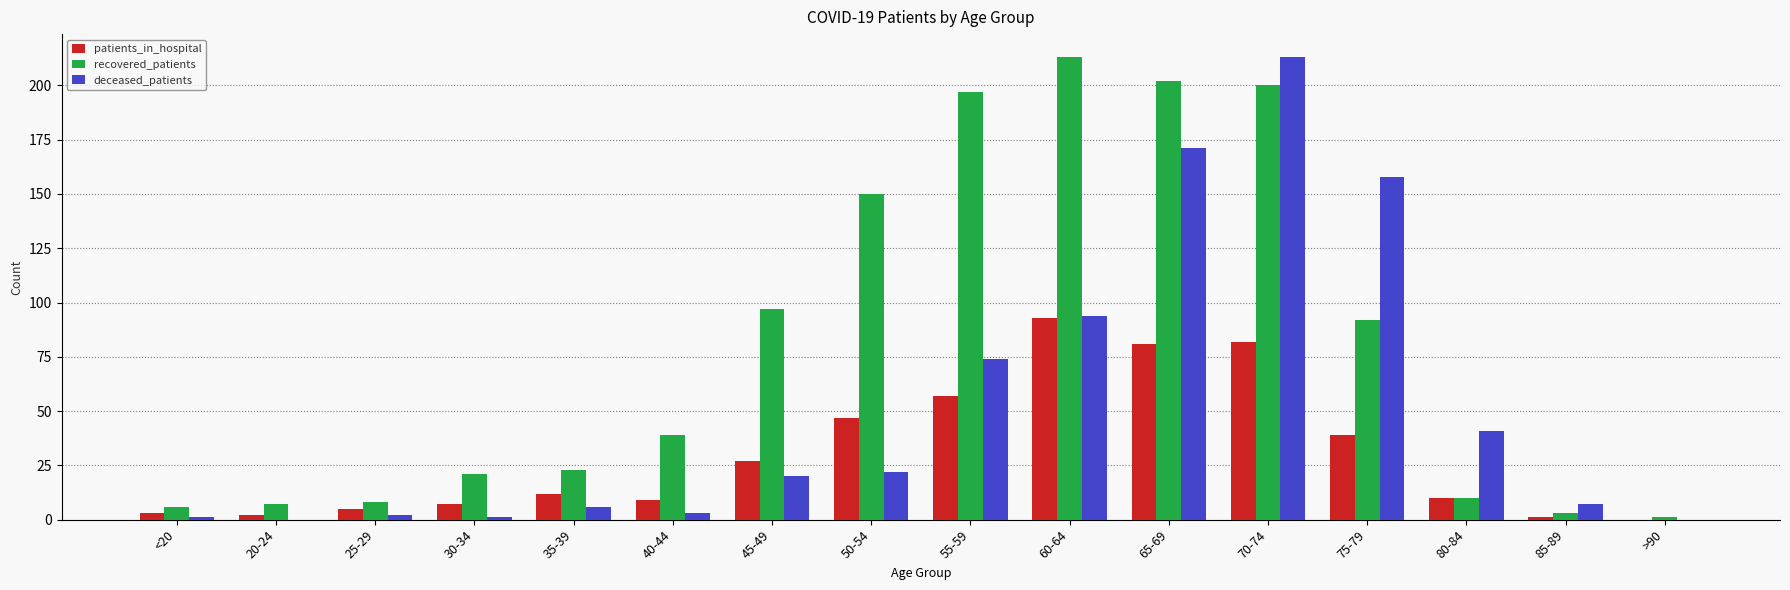

What is the highest value of the recovered_patients series?

213